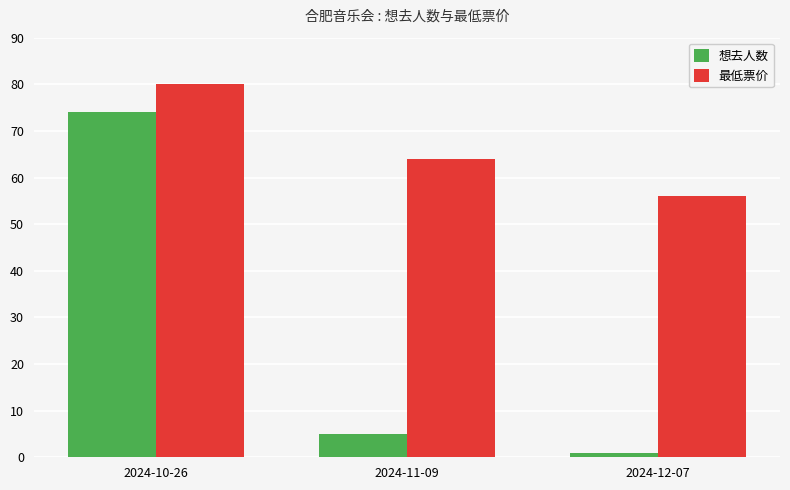

Read the 最低票价 value at 2024-10-26, to the nearest 10.

80